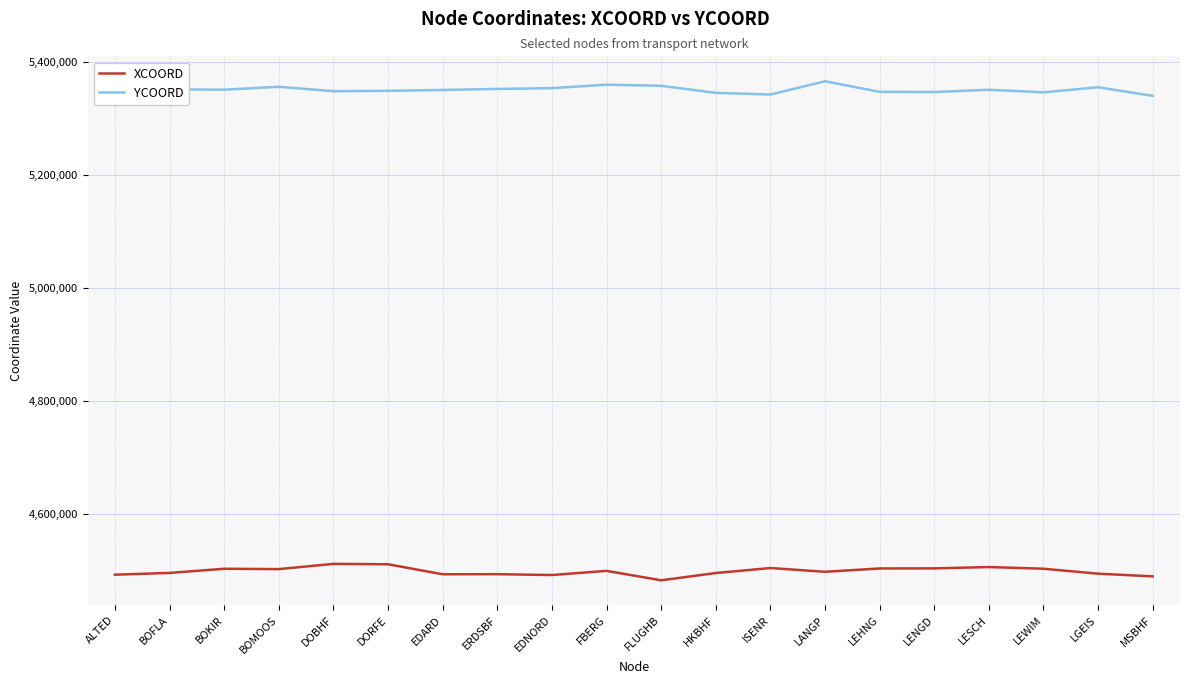

What is the difference between the highest and lowest values at HKBHF?

849096.5